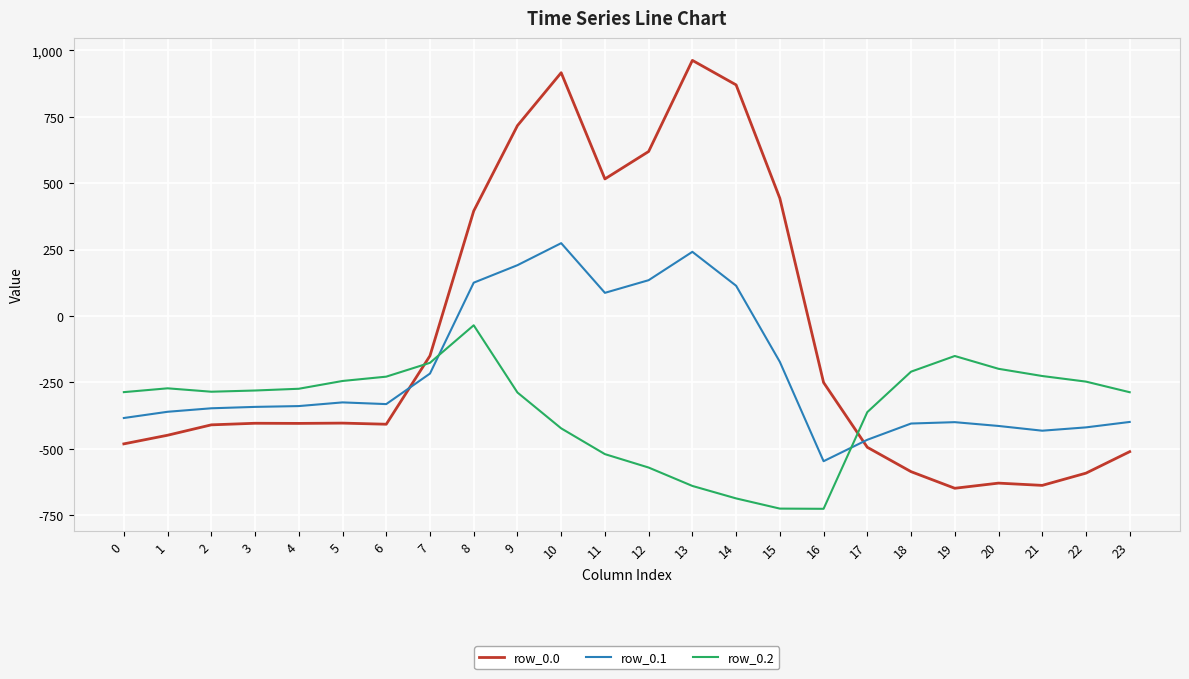

What is the difference between the highest and lowest values at 14?

1557.7